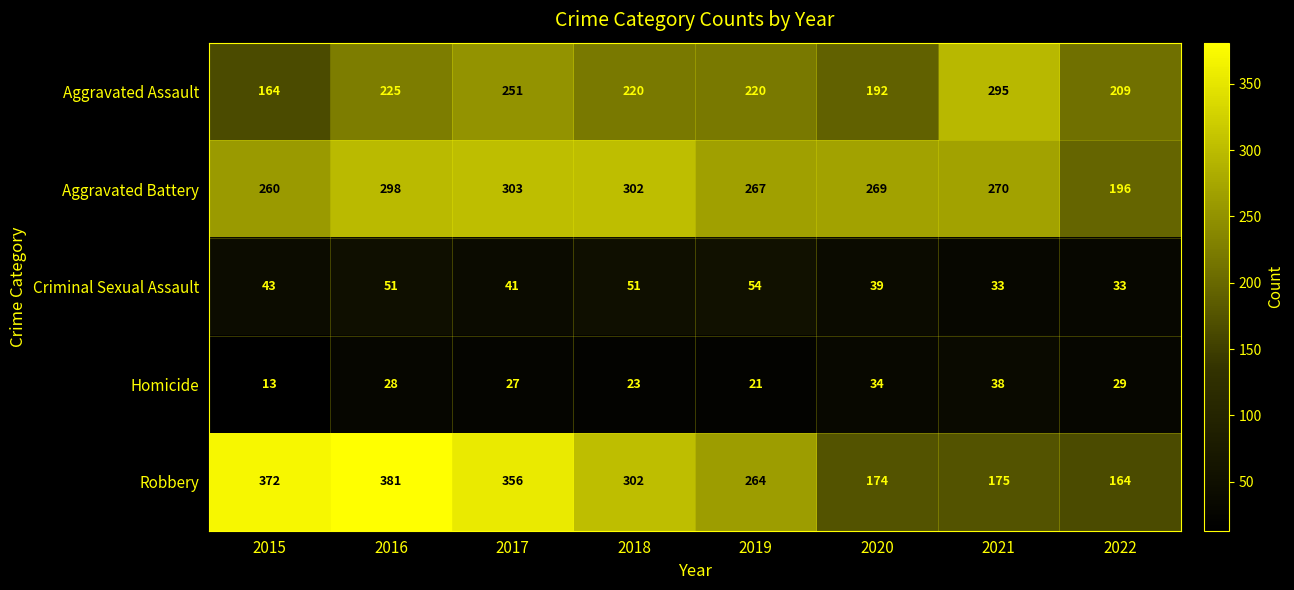

What value does the Aggravated Battery series have at 2017, to the nearest 10?

300